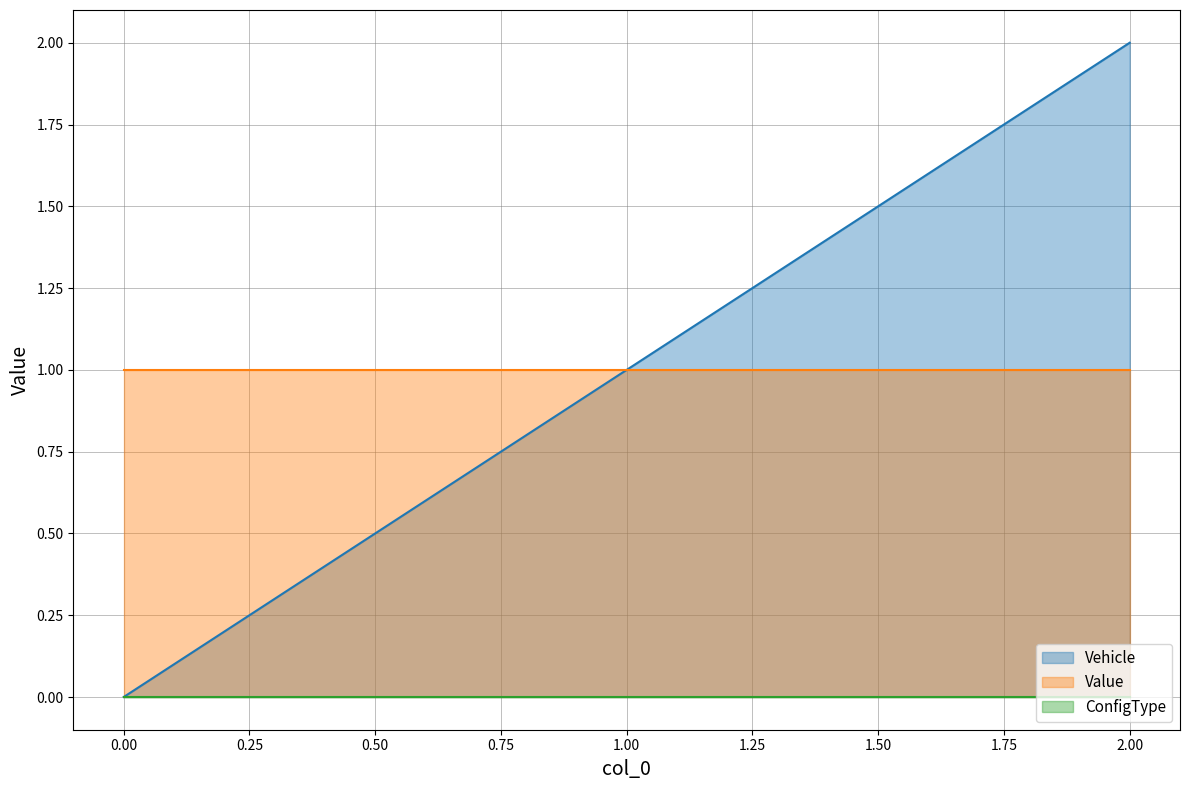

What is the total value across all series at 0?

1